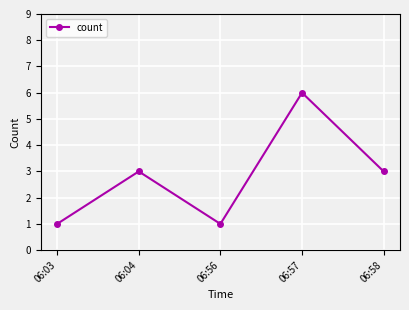

Where is the first local minimum?

06:56